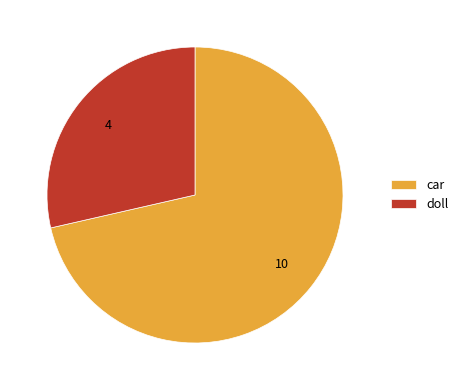

Rank the categories by value from lowest to highest.

doll, car